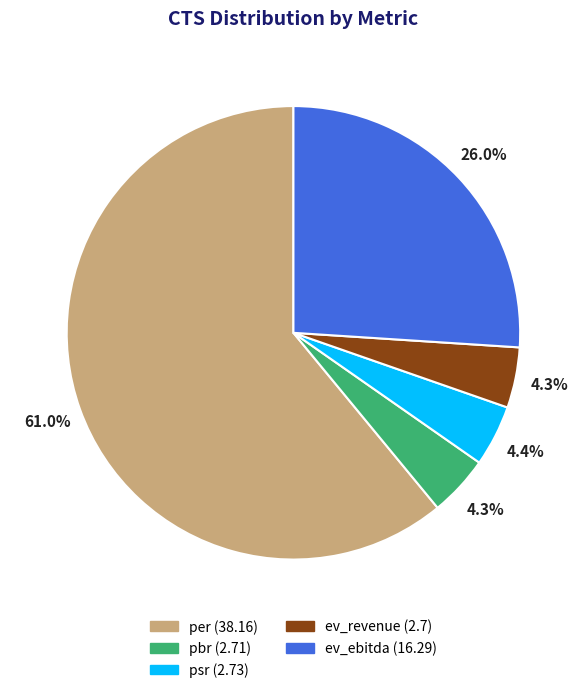

True or false: ev_ebitda accounts for 26% of the total.

True